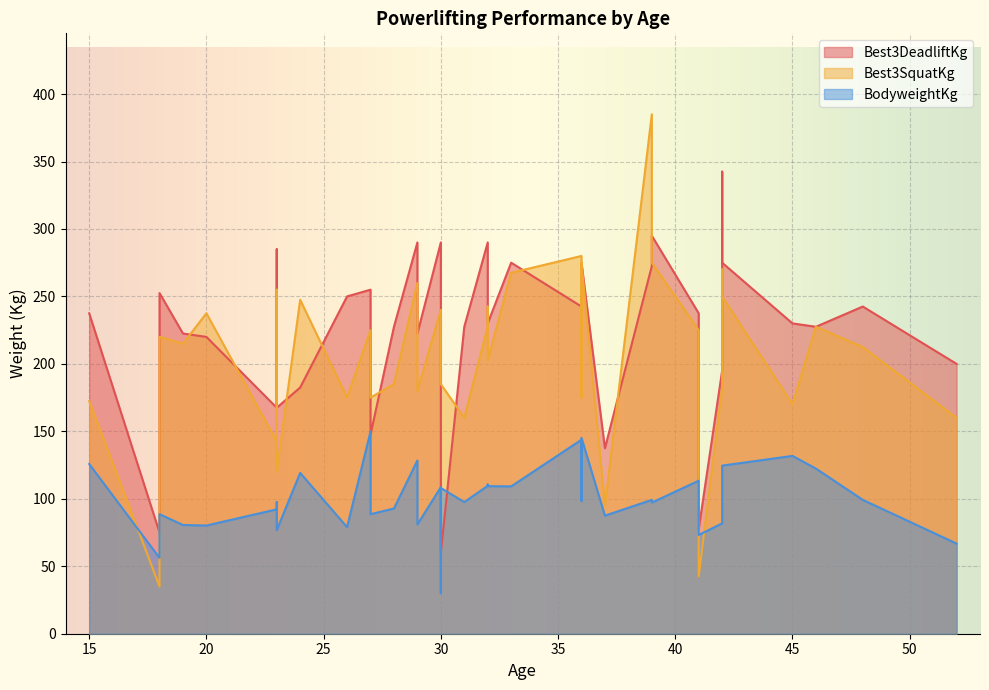

Where is BodyweightKg nearest to the value 89?

27